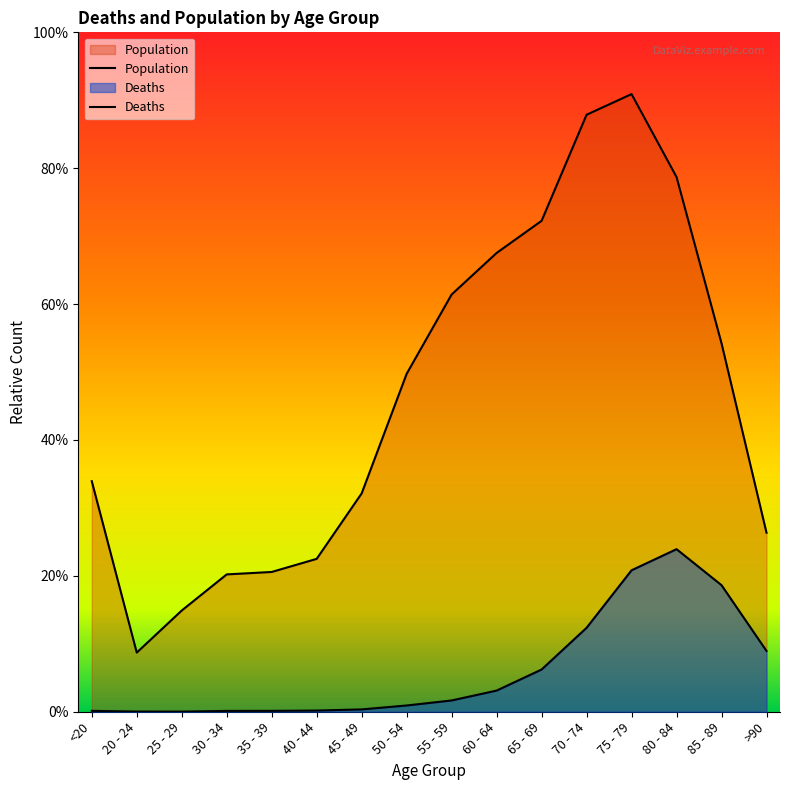

What is the difference between the Population values at 70 - 74 and 60 - 64?

2782